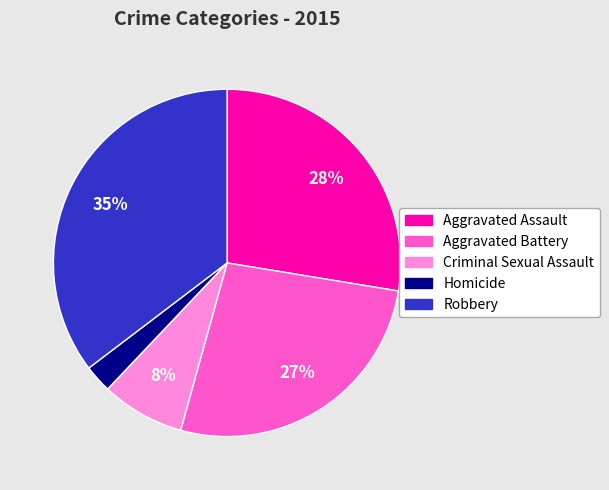

To the nearest percent, what is the average slice percentage?

20%